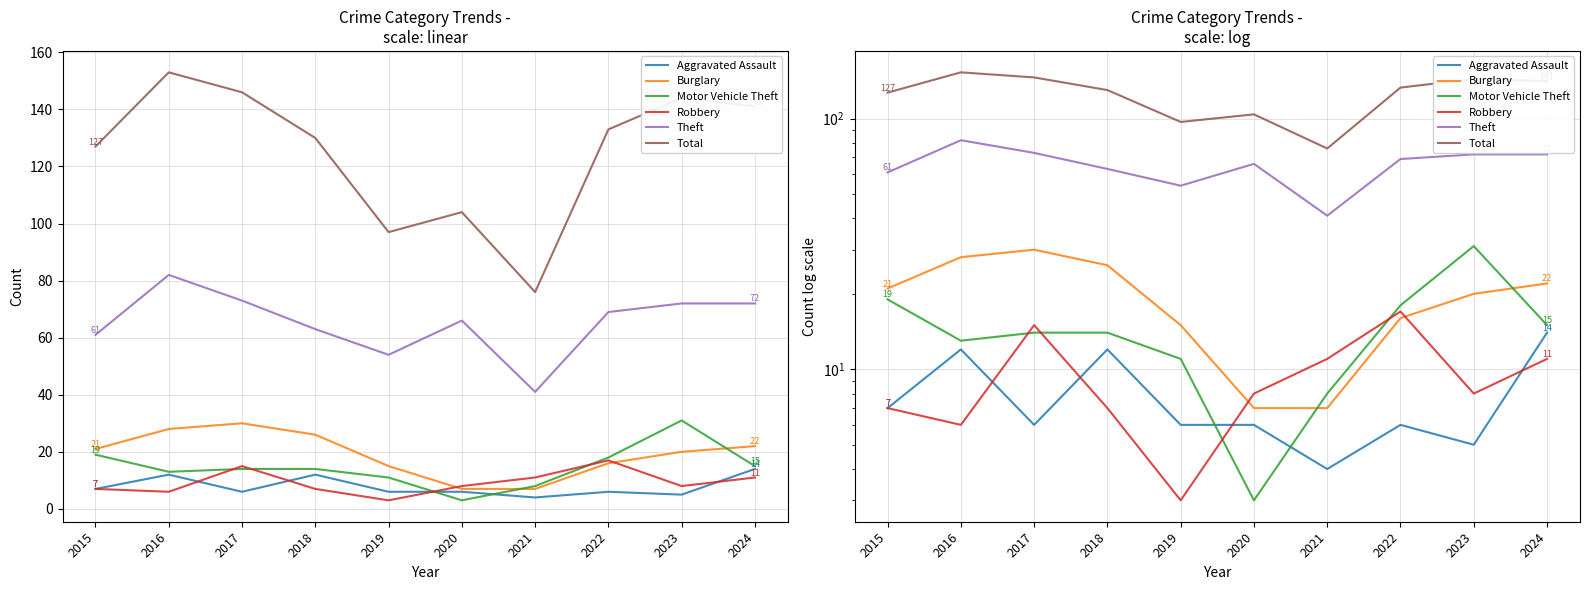

True or false: Theft and Robbery intersect in this chart.

False